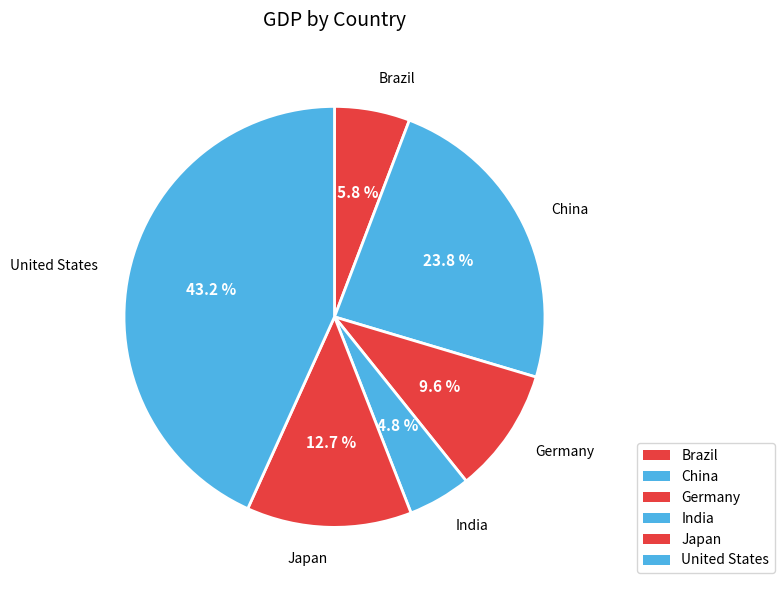

How many segments does this pie chart have?

6